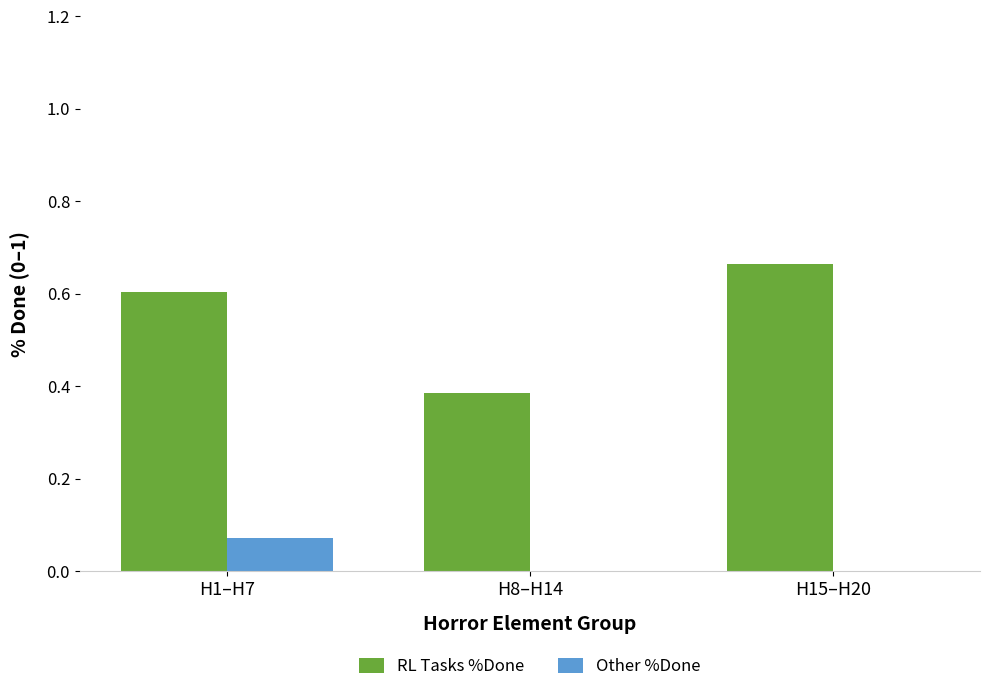

Which series changed the most between H1–H7 and H8–H14?

RL Tasks %Done